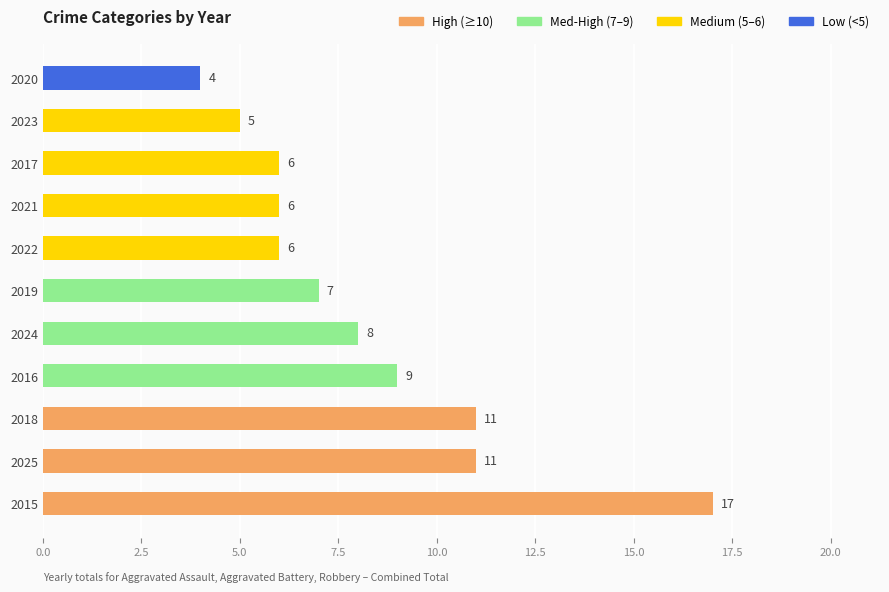

Is it true that the value at 2019 is 7?

True